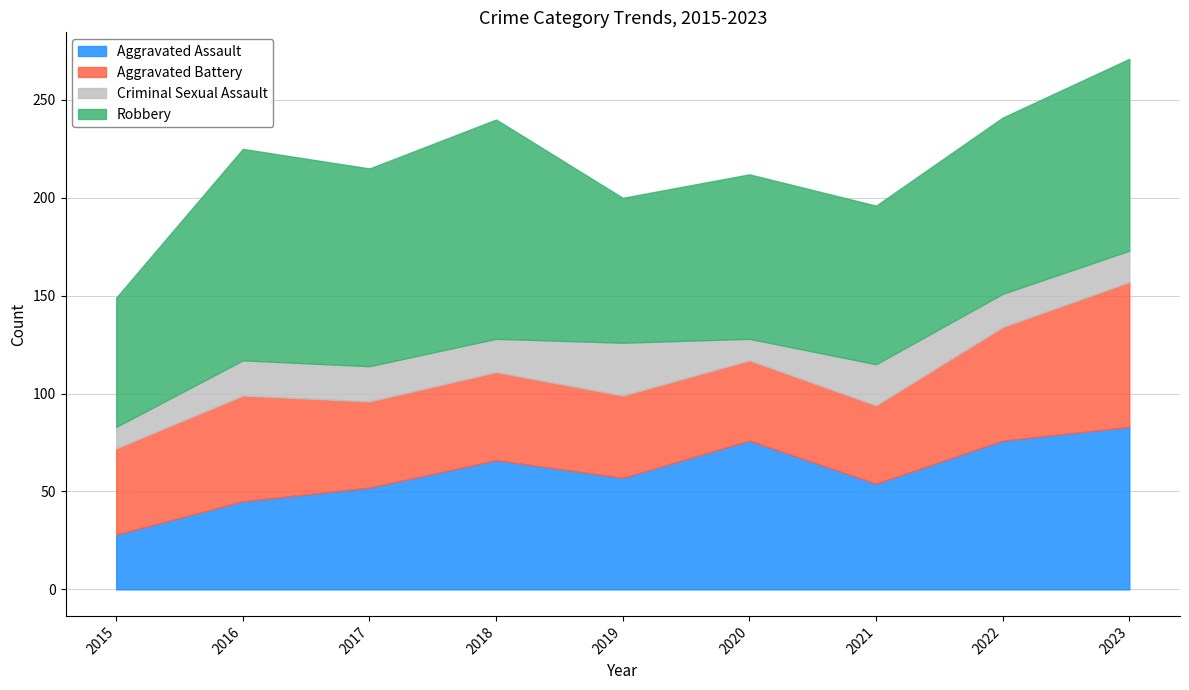

Is it true that Robbery equals 91 at 2015?

False